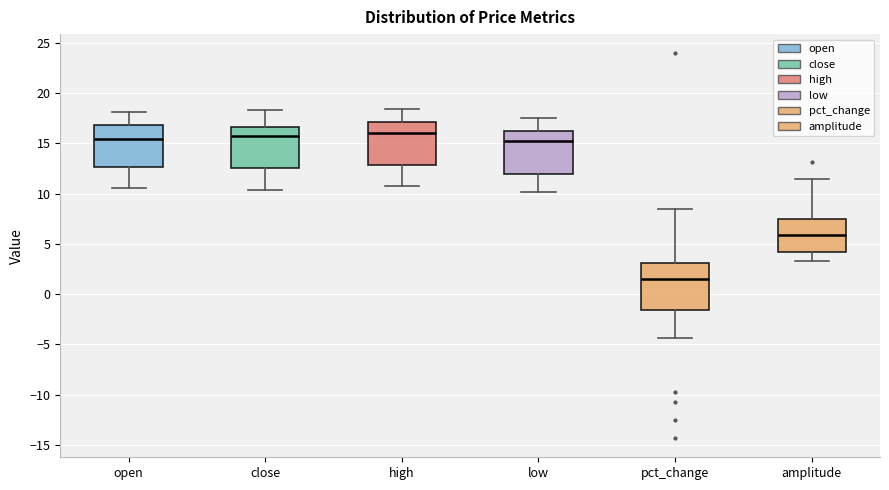

Reading left to right, read every box against the y-axis: the position of its median line, the range the box covers, and the ends of its whiskers. The values are not printed on the chart, so give them approximately, as read against the axis.

open: median 15.5, box 12.5 to 17.0, whiskers 10.5 to 18.0
close: median 16.0, box 12.5 to 16.5, whiskers 10.5 to 18.5
high: median 16.0, box 13.0 to 17.0, whiskers 11.0 to 18.5
low: median 15.0, box 12.0 to 16.0, whiskers 10.0 to 17.5
pct_change: median 1.5, box -1.5 to 3.0, whiskers -4.5 to 8.5
amplitude: median 6.0, box 4.0 to 7.5, whiskers 3.5 to 11.5